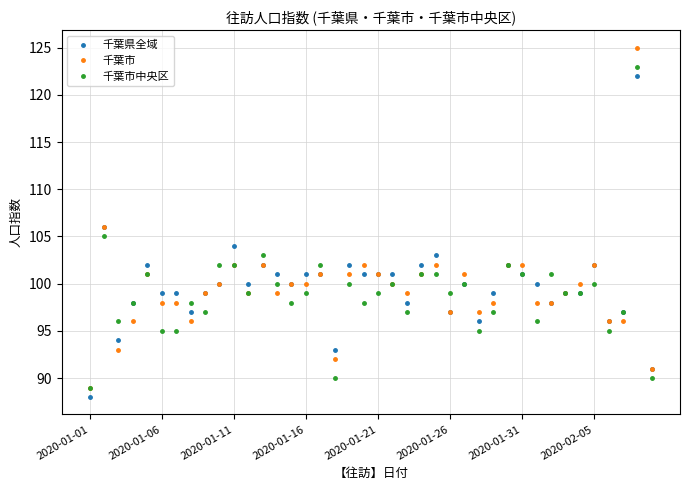

What is the value of the 千葉市 point at the 28th from the left?

97